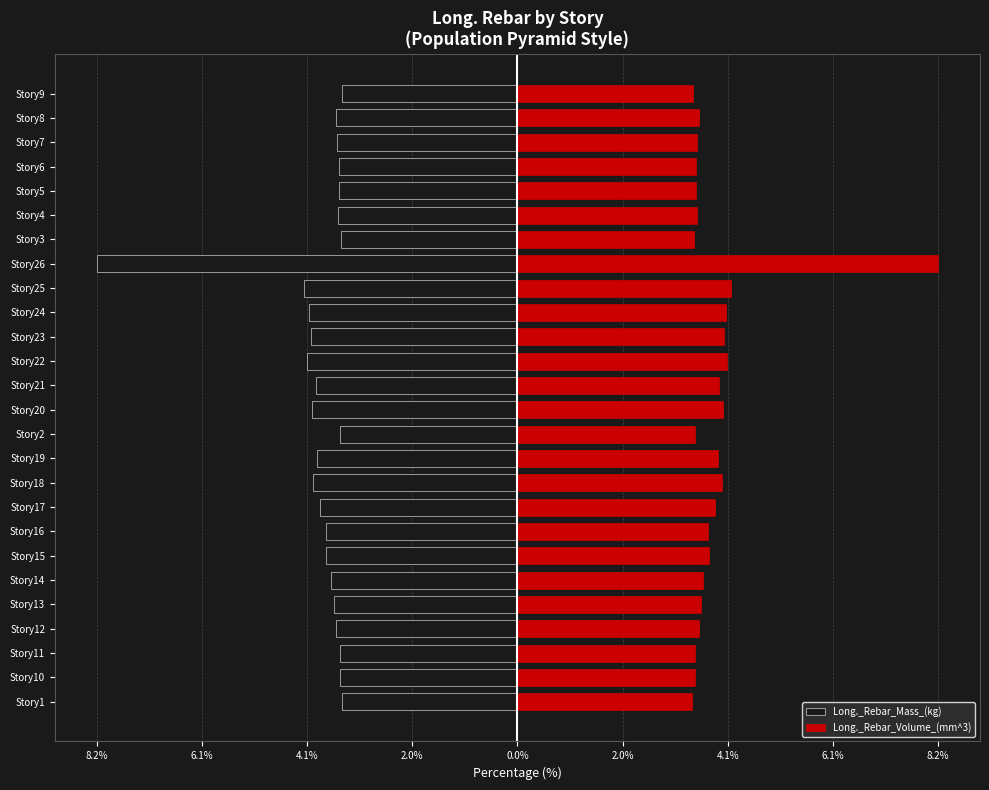

At how many categories does at least one series exceed 3?

26